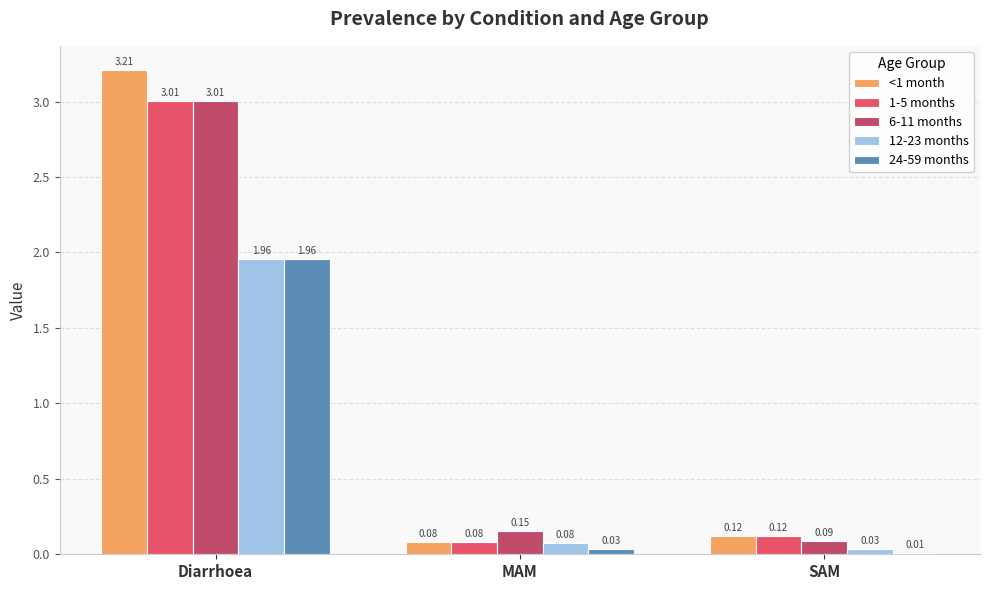

Which category has the highest value across all series?

Diarrhoea